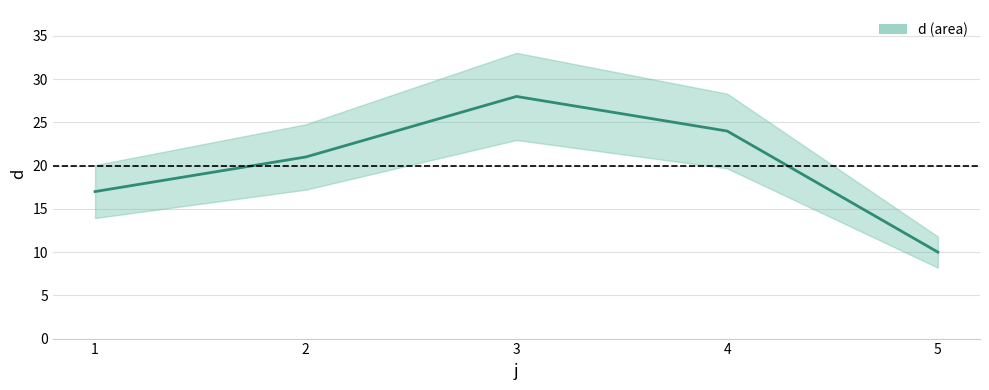

List the labels in order of value, largest first.

3, 4, 2, 1, 5